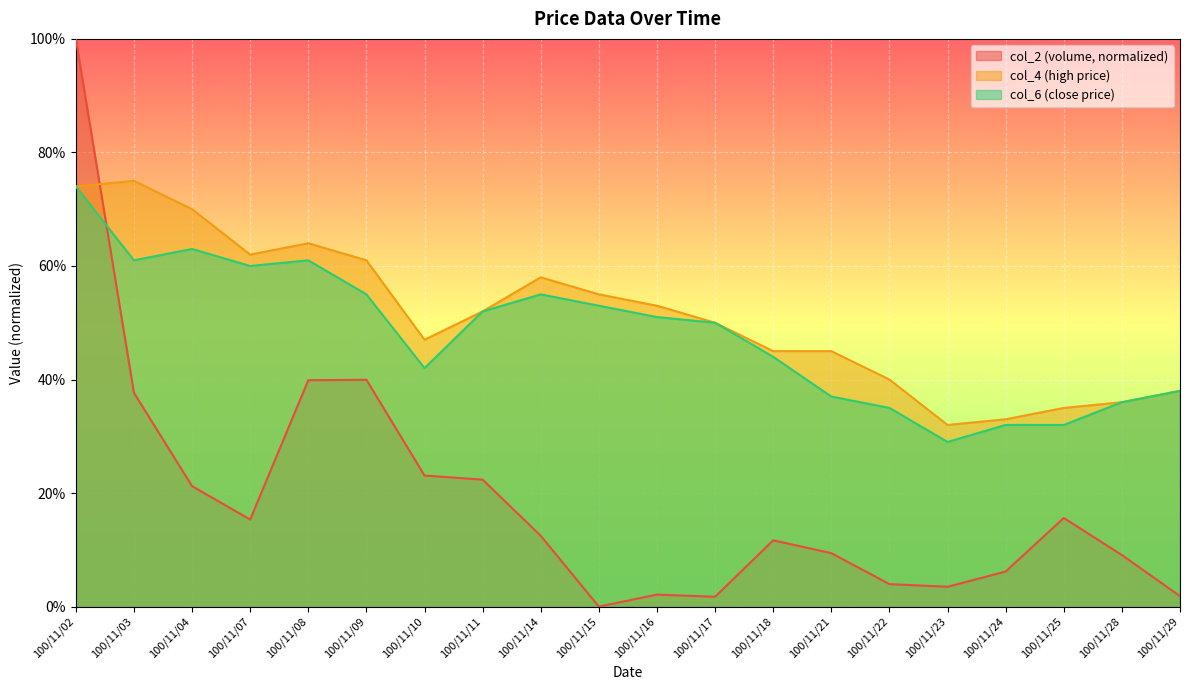

At which category is the sum across all series the highest?

100/11/02